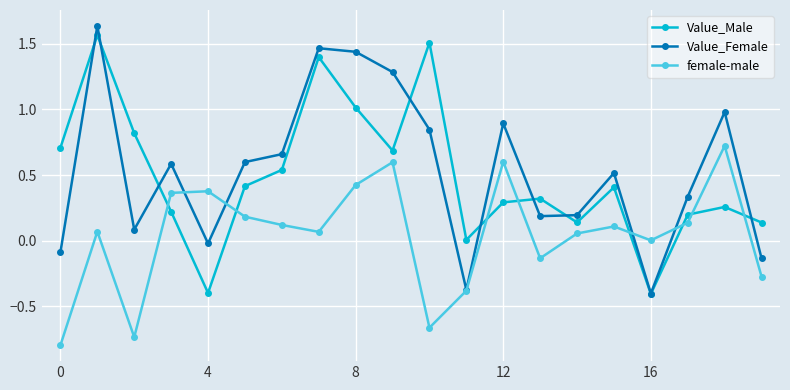

How many lines are shown in the chart?

3